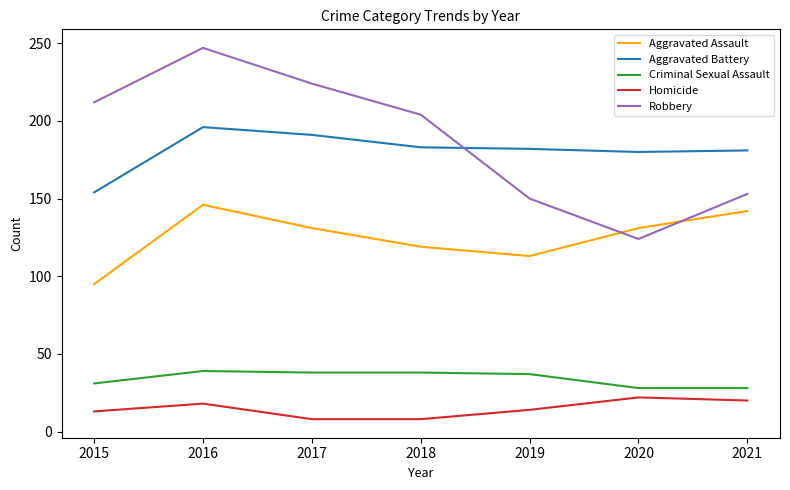

What is the approximate value of Criminal Sexual Assault at 2019, to the nearest 5?

35